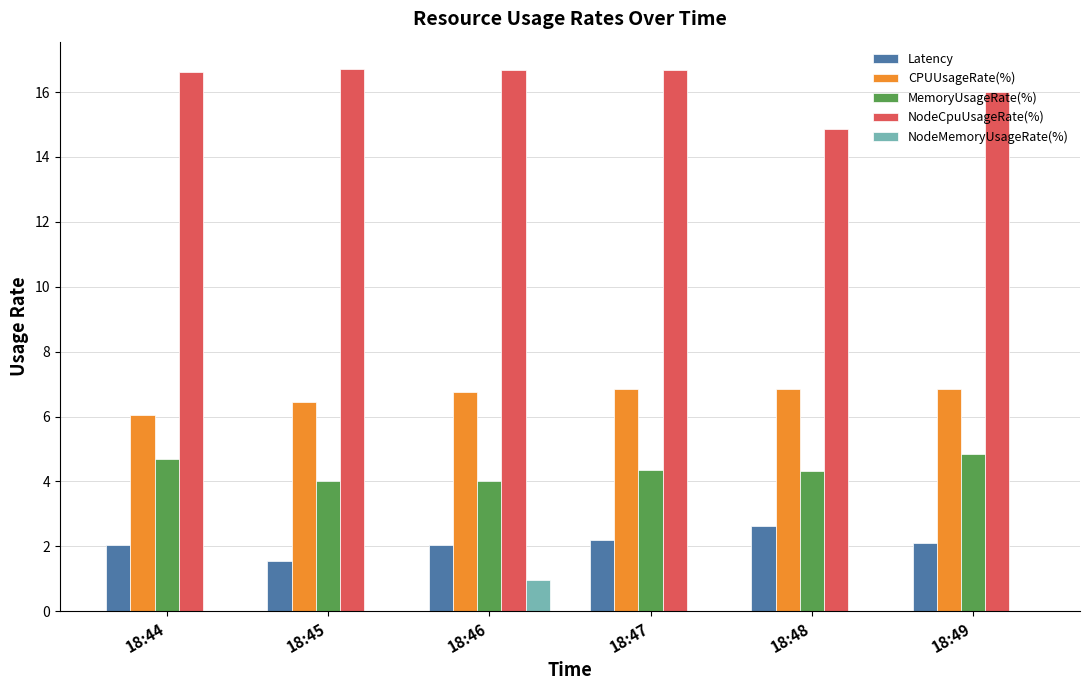

The NodeMemoryUsageRate(%) series shows 0.0 at 18:45. True or false?

True